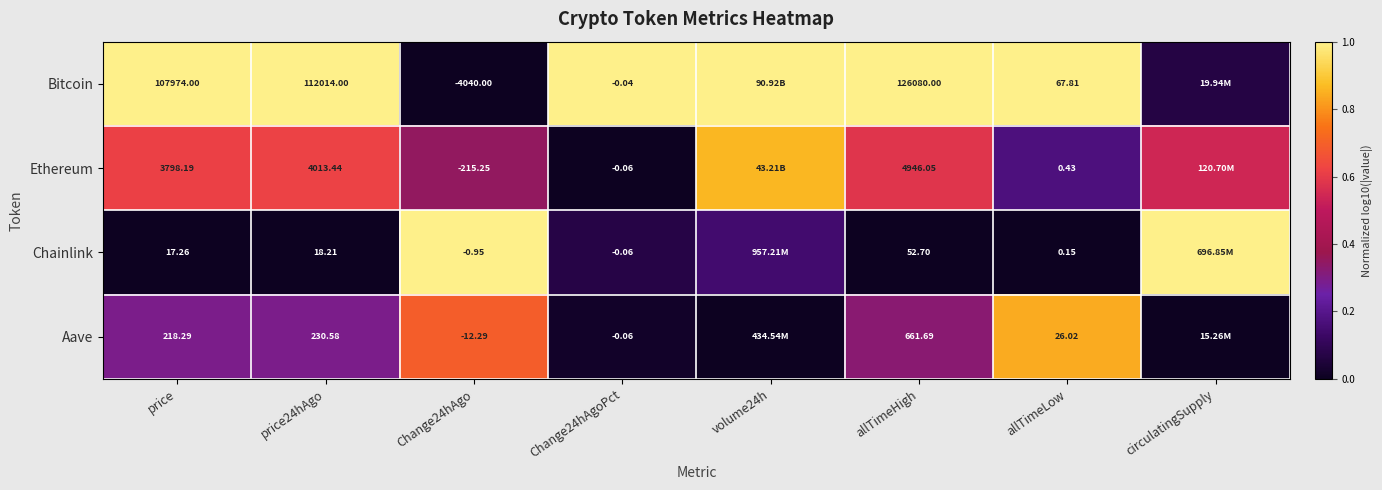

At allTimeHigh, list the series in order from smallest to largest.

Chainlink, Aave, Ethereum, Bitcoin